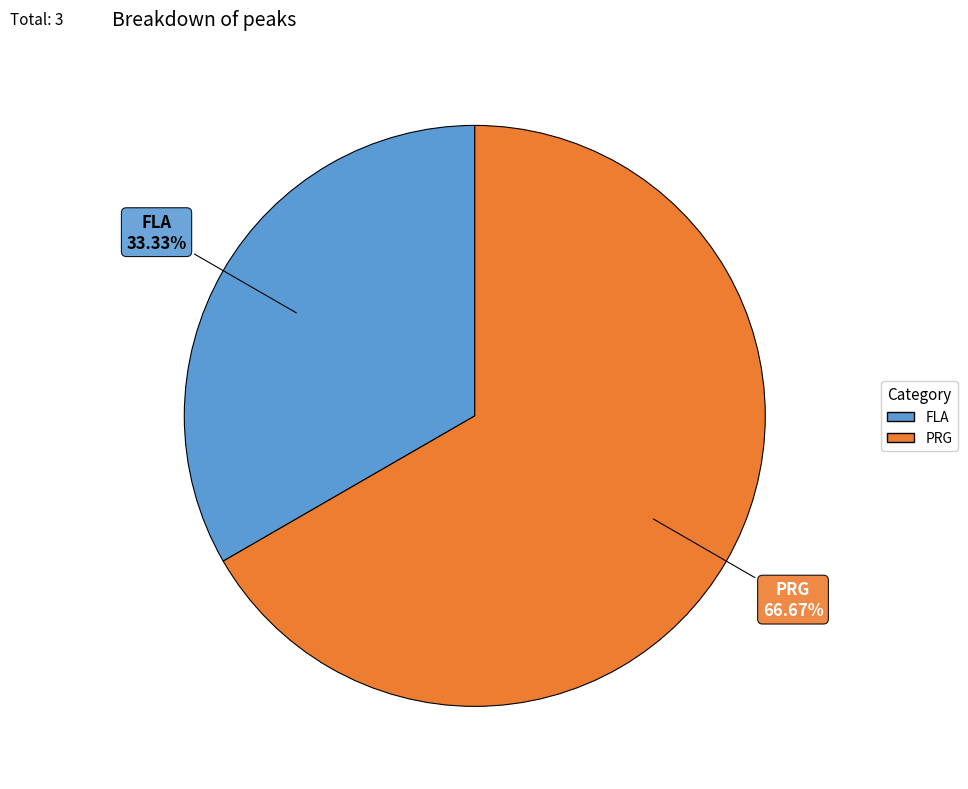

To the nearest percent, what portion does PRG represent?

67%